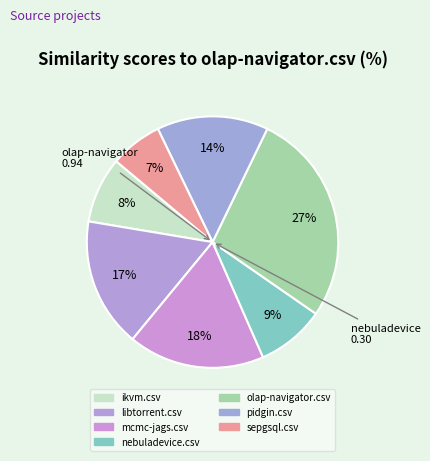

How many slices are in this pie chart?

7